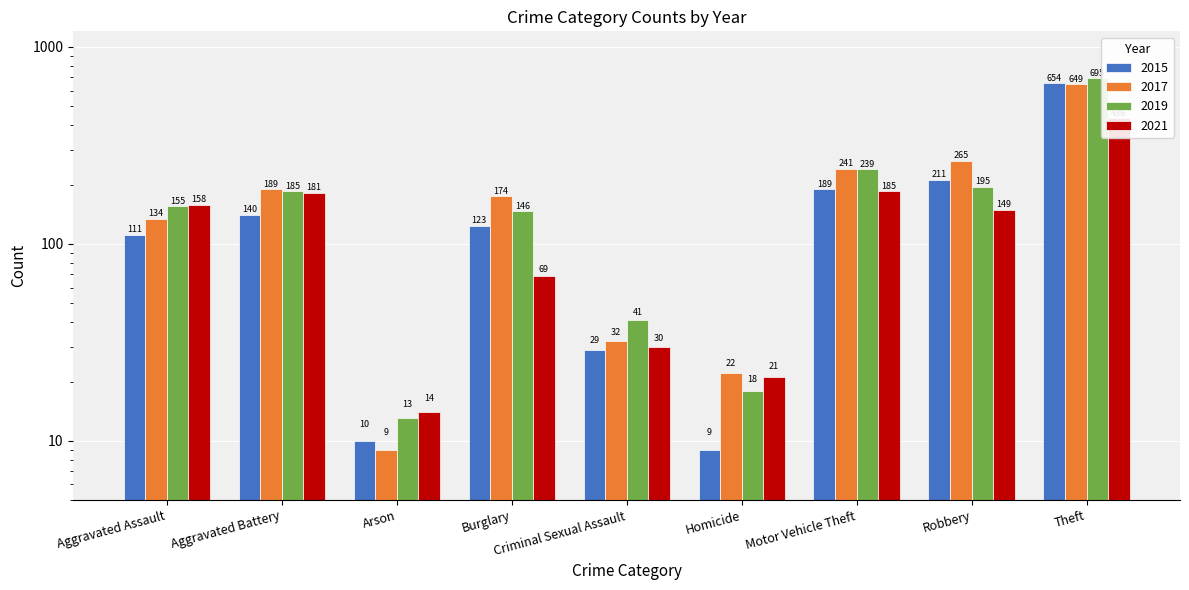

Which series has the widest spread of values?

2019